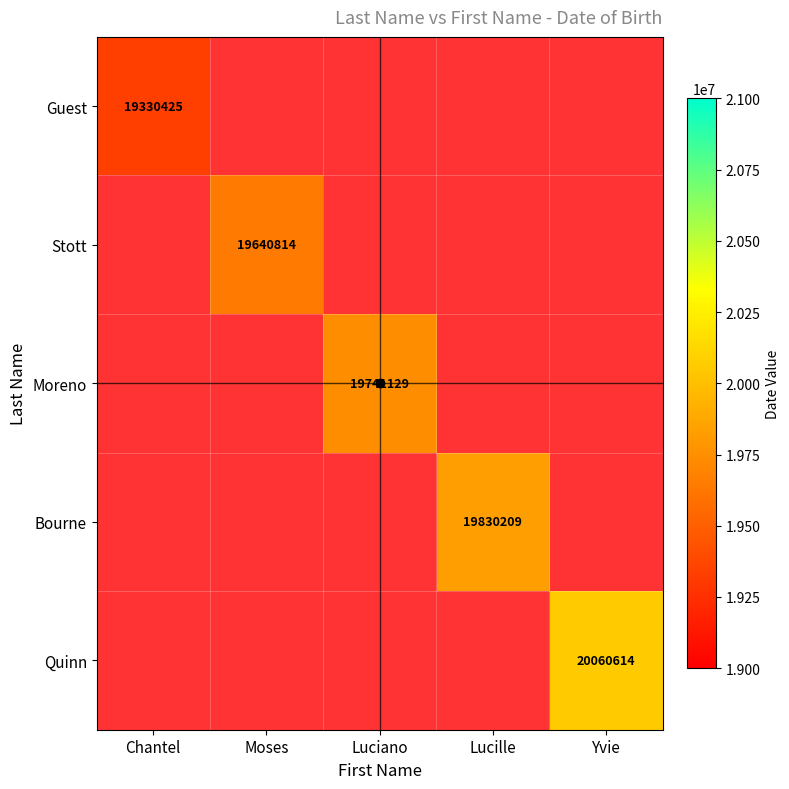

At Yvie, list the series in order from smallest to largest.

Guest, Stott, Moreno, Bourne, Quinn